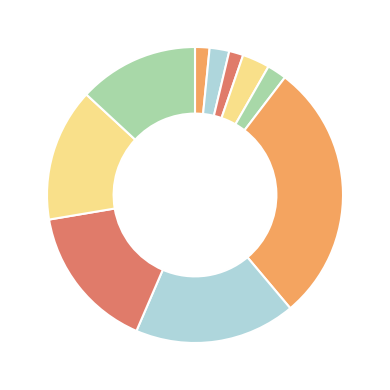

How many segments does this pie chart have?

10